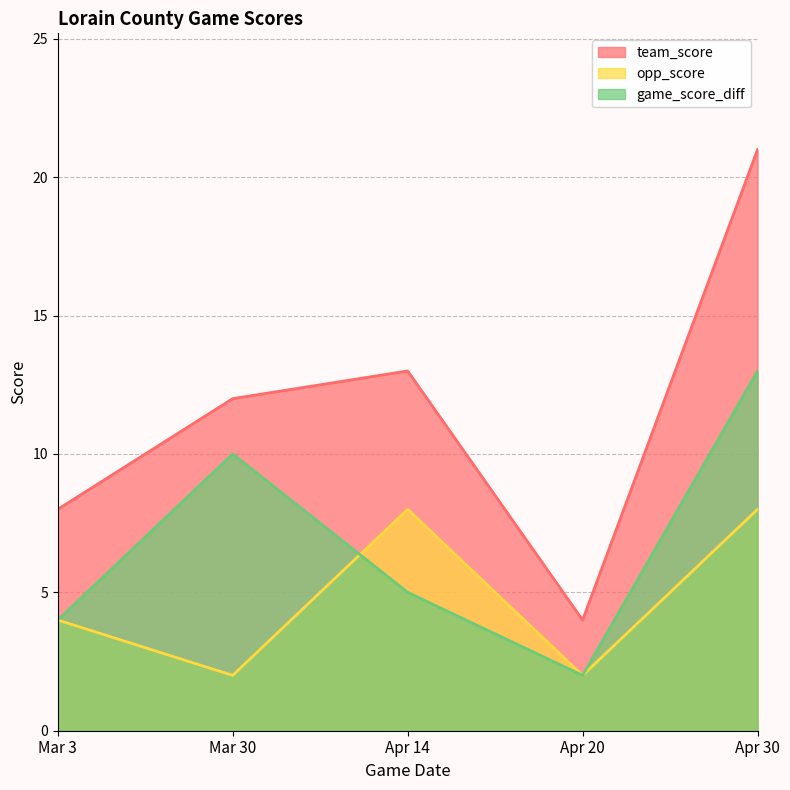

The team_score series shows 5 at Apr 20. True or false?

False